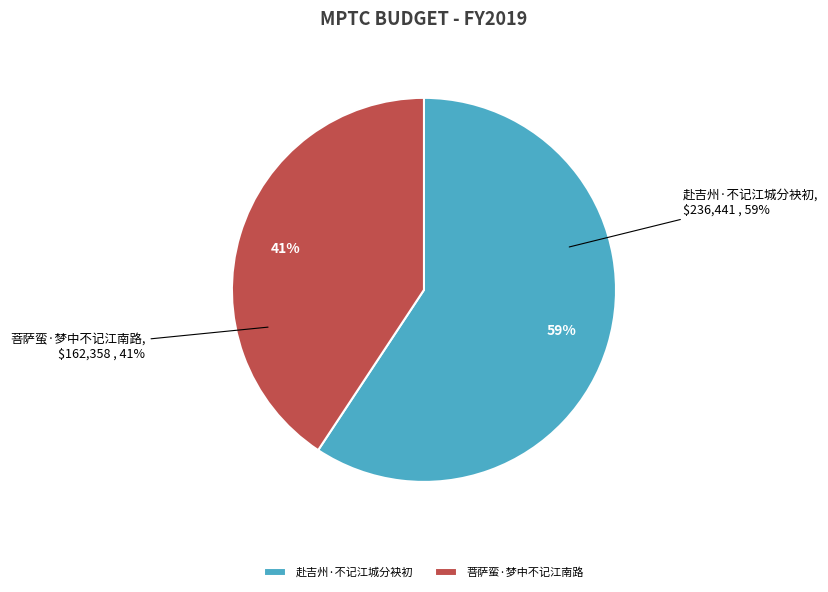

Between 赴吉州·不记江城分袂初 and 菩萨蛮·梦中不记江南路, which is larger?

赴吉州·不记江城分袂初